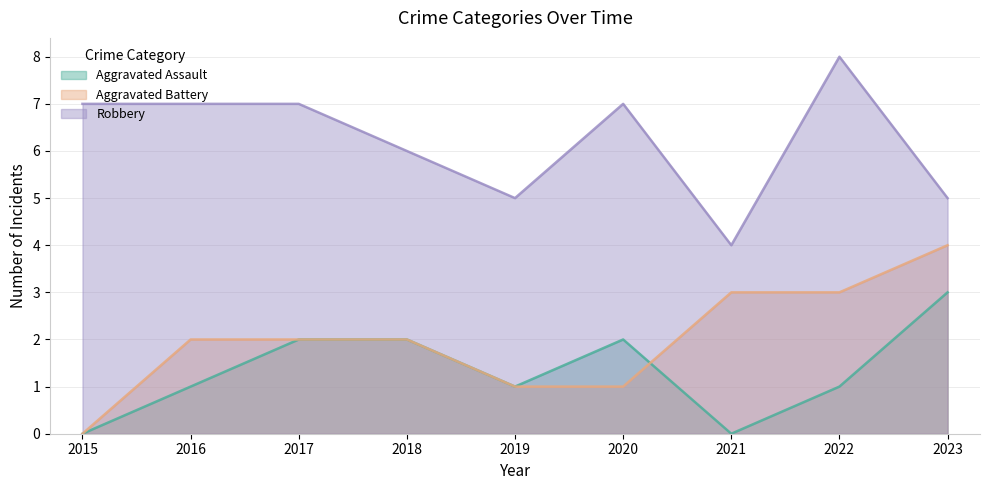

Read the Aggravated Assault value at 2019.

1